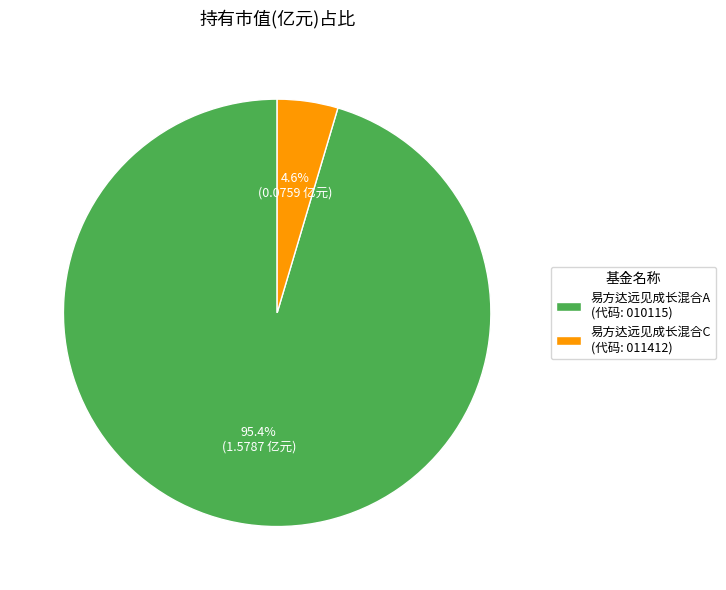

Rank the categories by value from highest to lowest.

易方达远见成长混合A, 易方达远见成长混合C